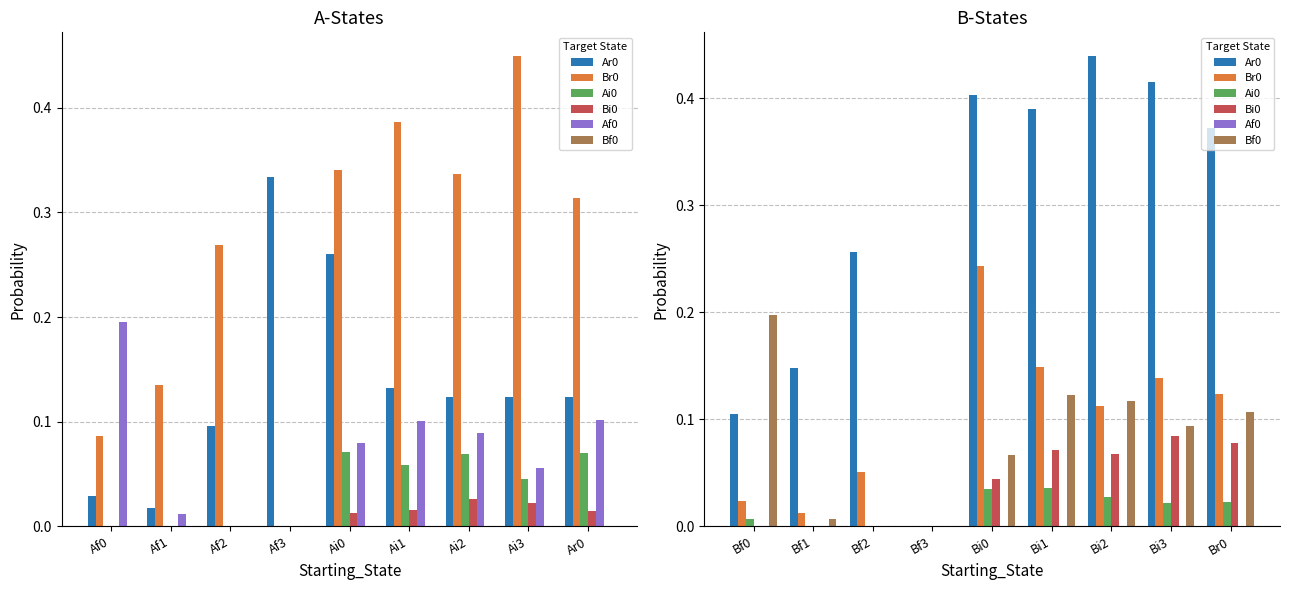

How many data points in Bi0 are above 0?

5